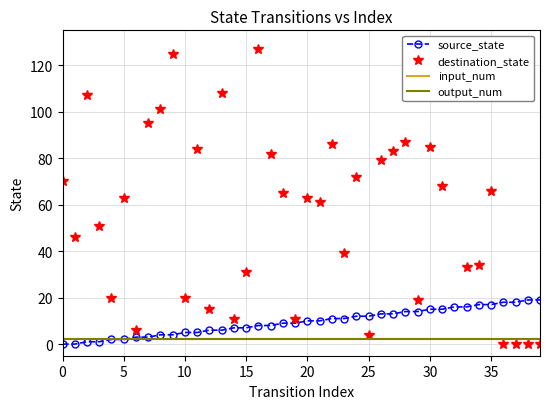

Which category has the highest value across all series?

16